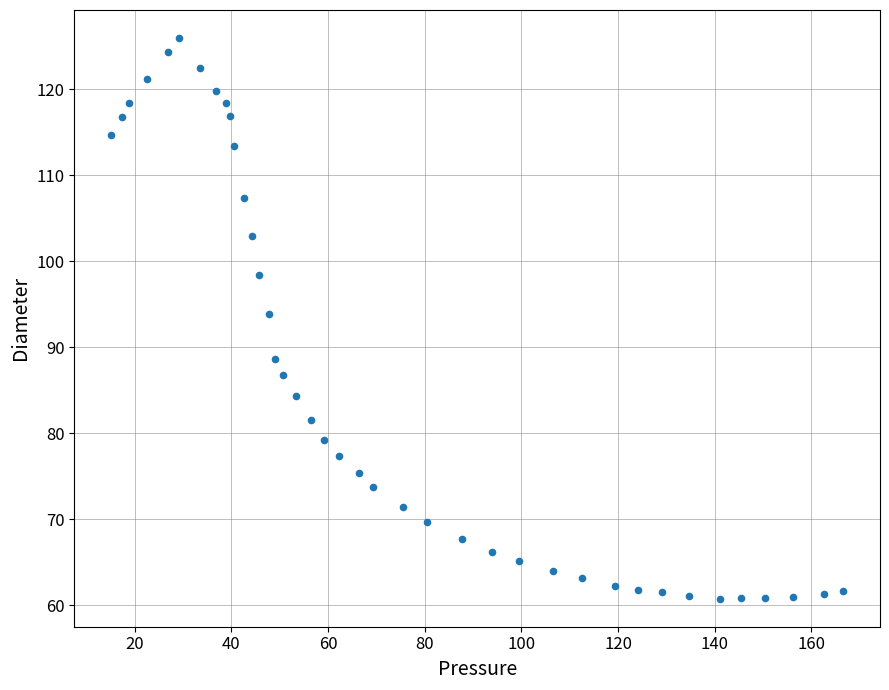

What Y value in the scatter plot is closest to 93?

93.9